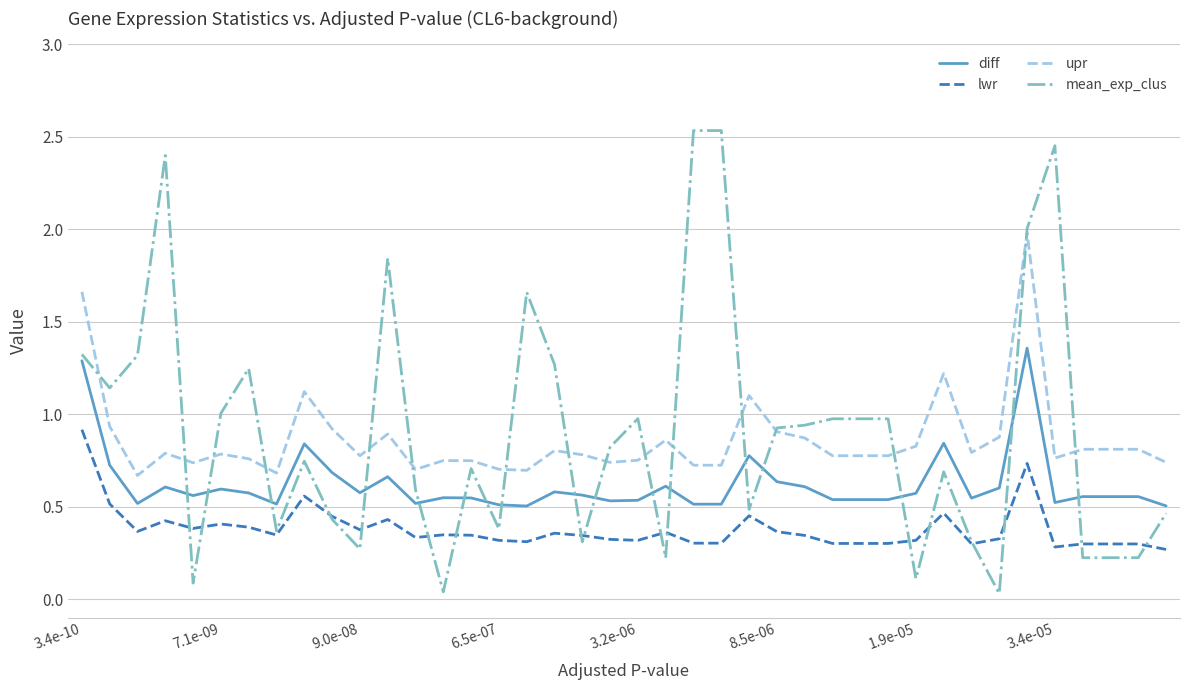

Does the chart display data point markers on the line(s)?

No